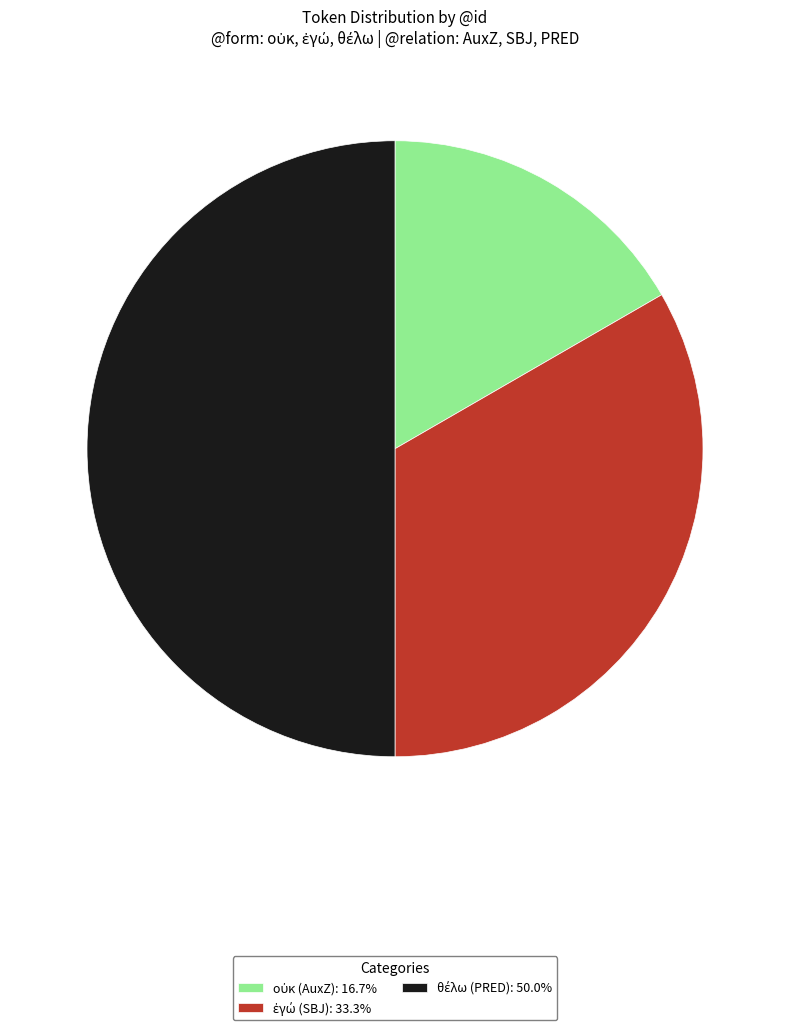

To the nearest percent, what is the combined percentage of ἐγώ (SBJ) and θέλω (PRED)?

83%